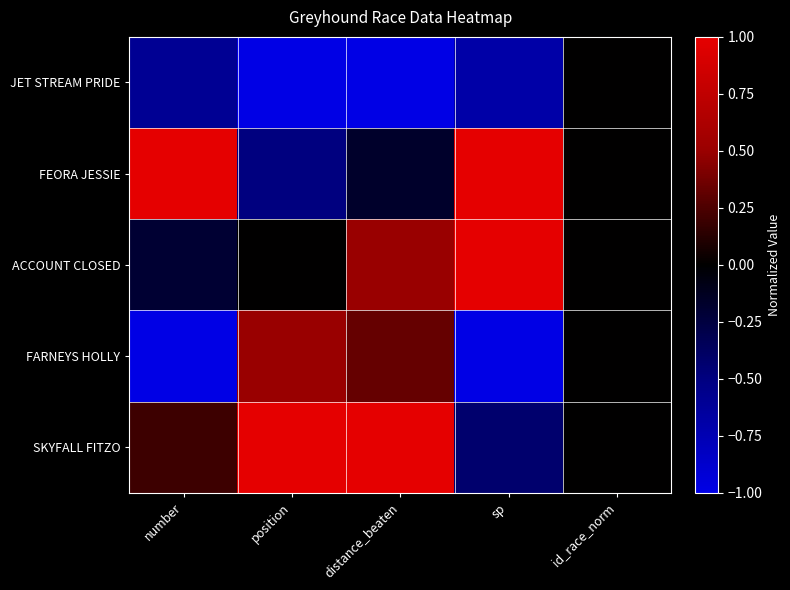

Which series has the widest spread of values?

FEORA JESSIE